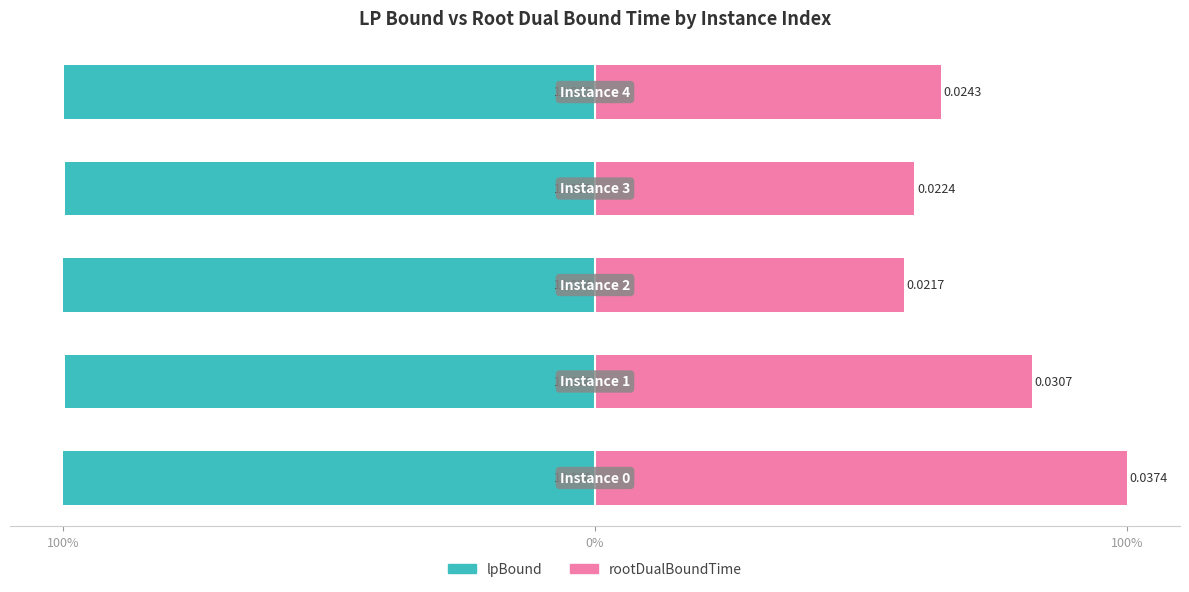

Where is lpBound nearest to the value -99?

3